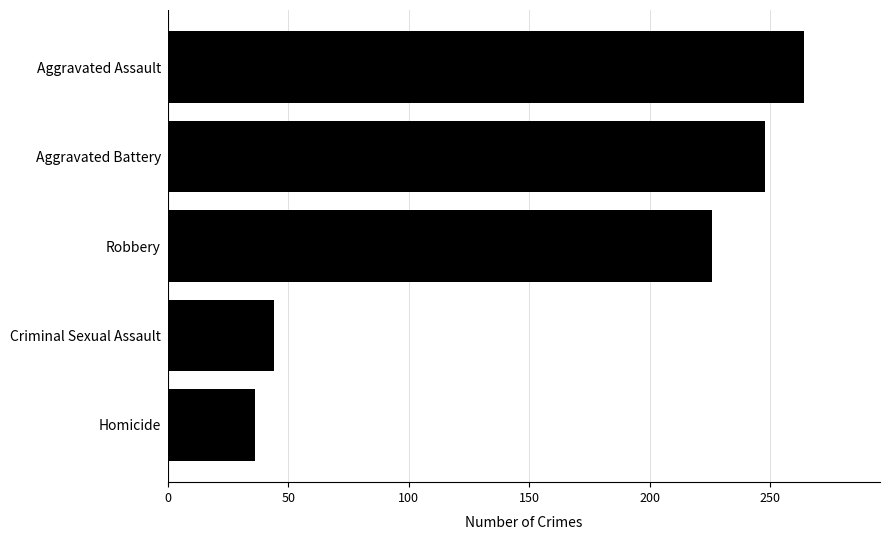

List the labels in order of value, largest first.

Aggravated Assault, Aggravated Battery, Robbery, Criminal Sexual Assault, Homicide